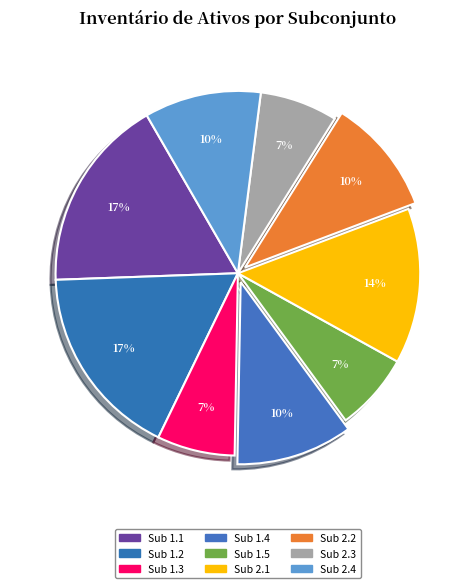

How many slices are in this pie chart?

9